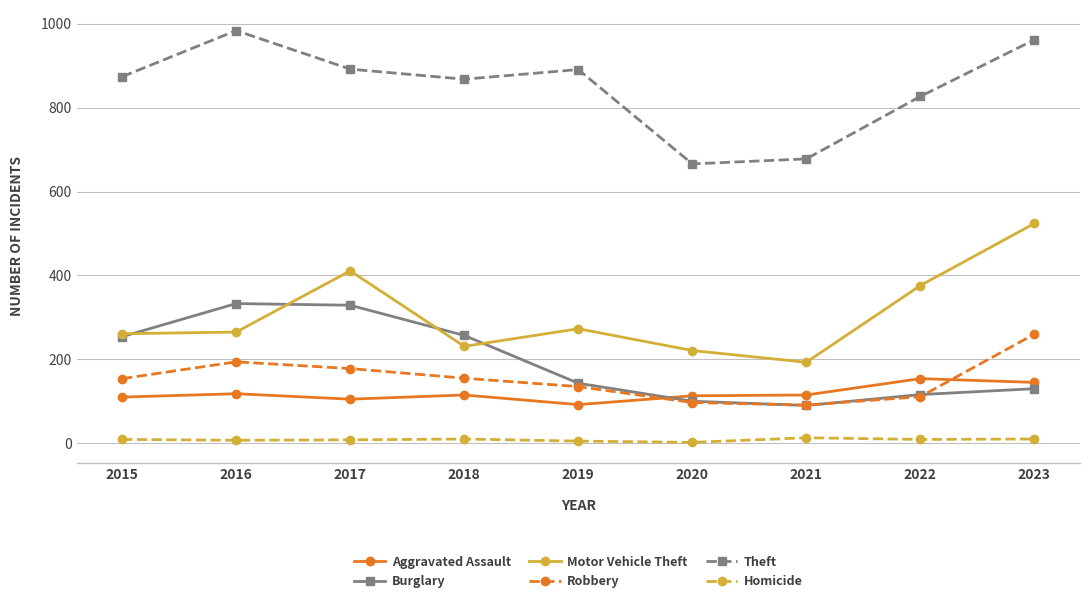

How many data points in Burglary are less than 143?

4